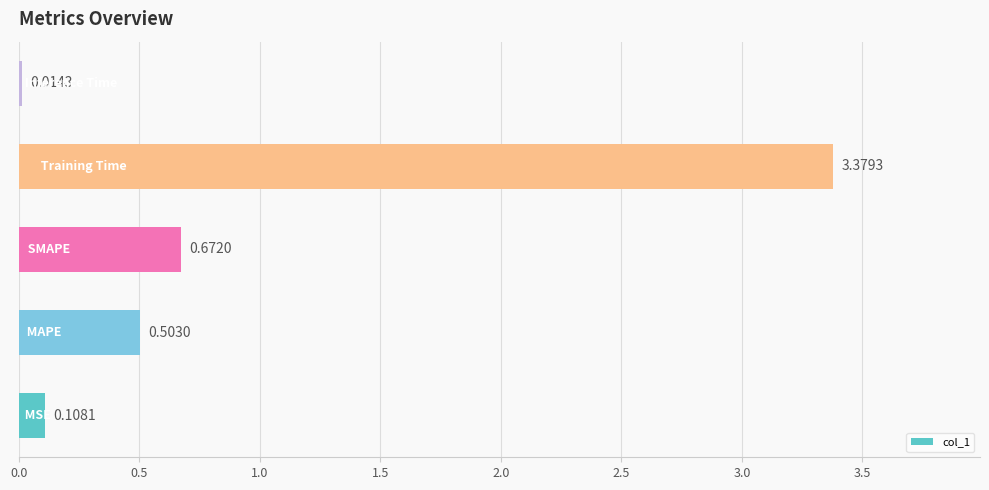

Are the bars grouped side by side (vs. stacked)?

No